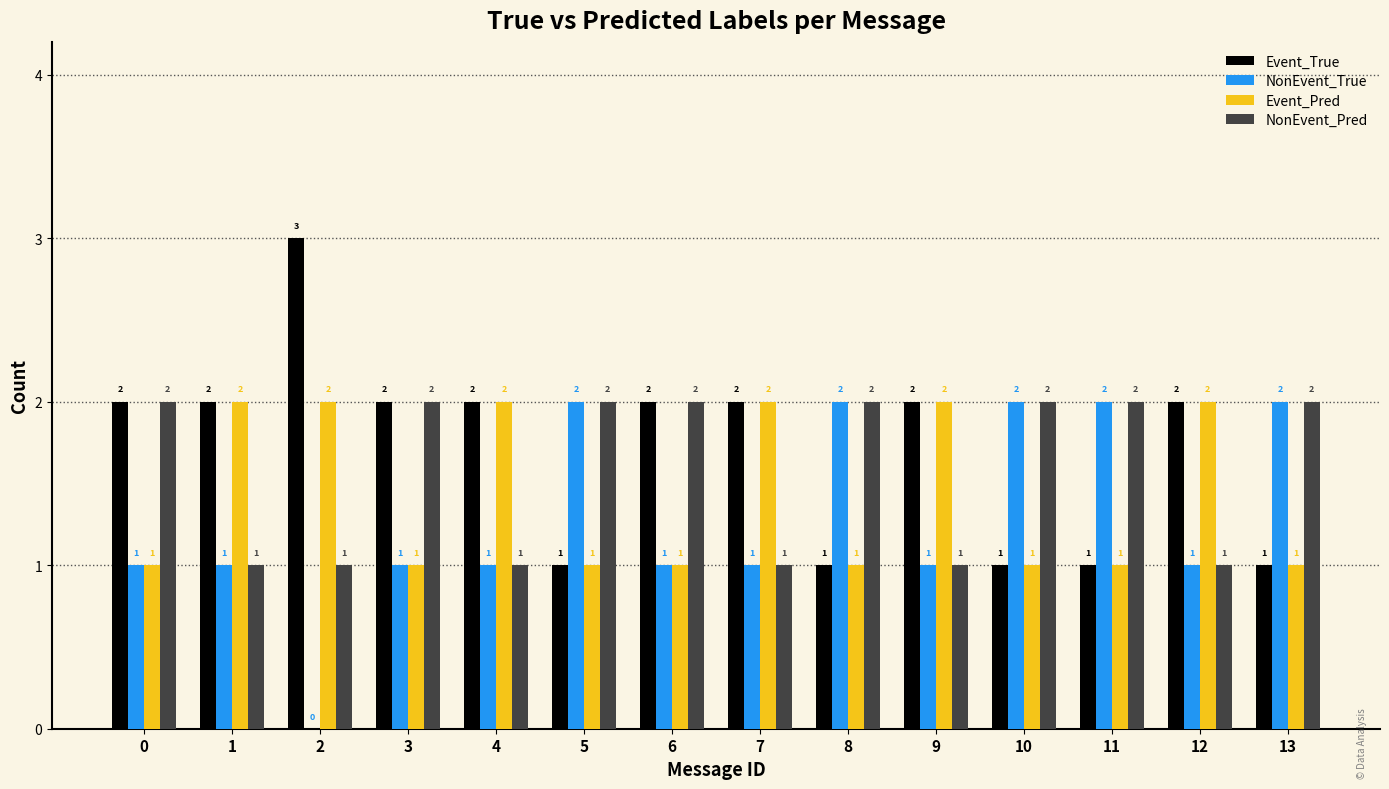

What is the total value across all series at 10?

6